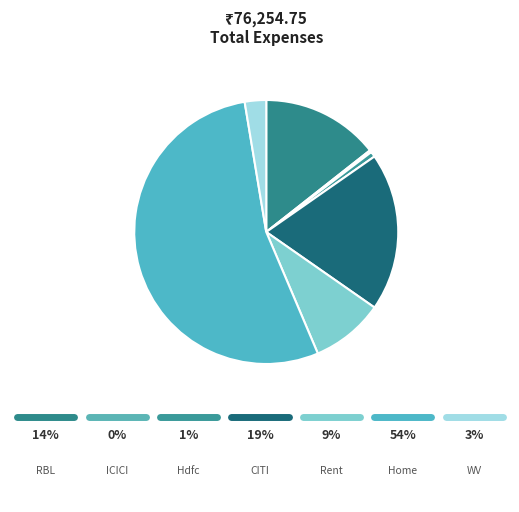

To the nearest percent, what is the difference between the largest and smallest slice percentages?

54%